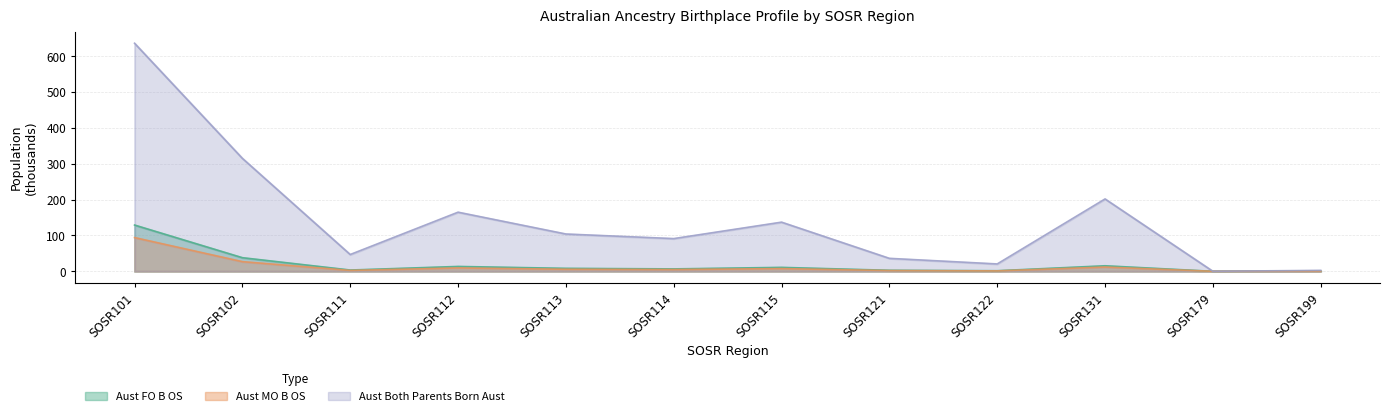

True or false: Aust_FO_B_OS and Aust_Both_parents_born_Aust intersect in this chart.

False